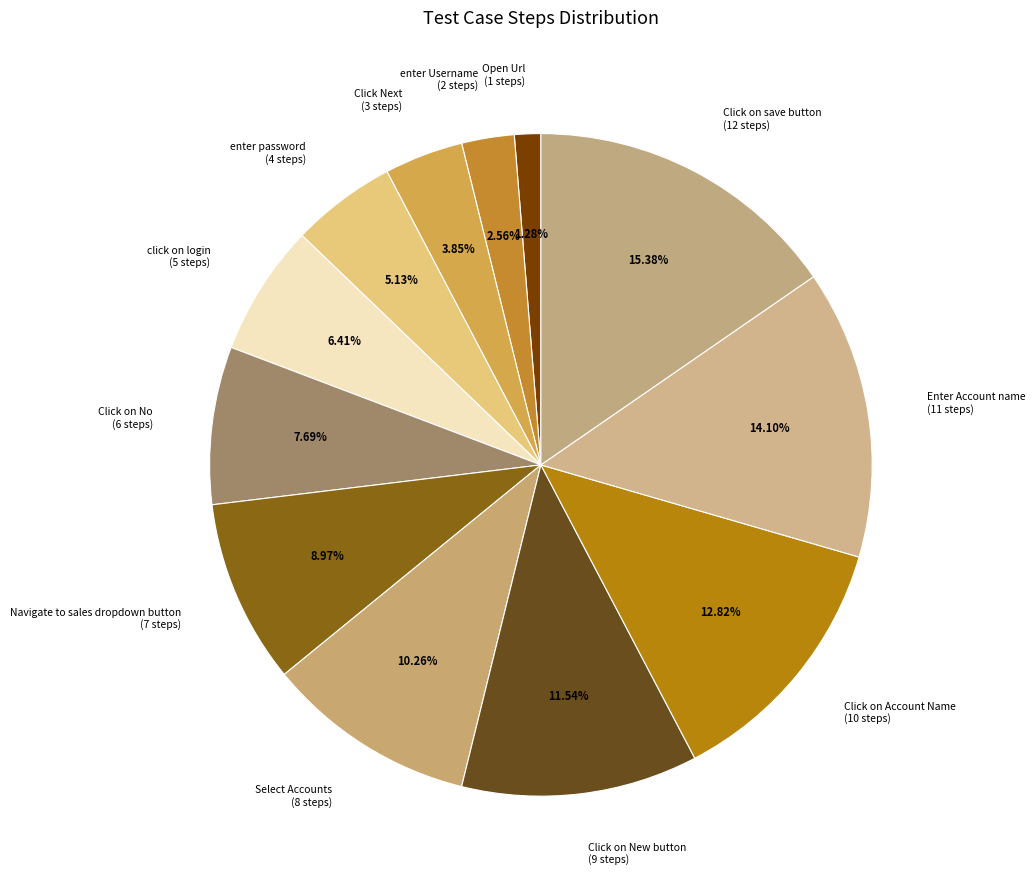

Rank the categories by value from lowest to highest.

Open Url, enter Username, Click Next, enter password, click on login, Click on No, Navigate to sales dropdown button, Select Accounts, Click on New button, Click on Account Name, Enter Account name, Click on save button